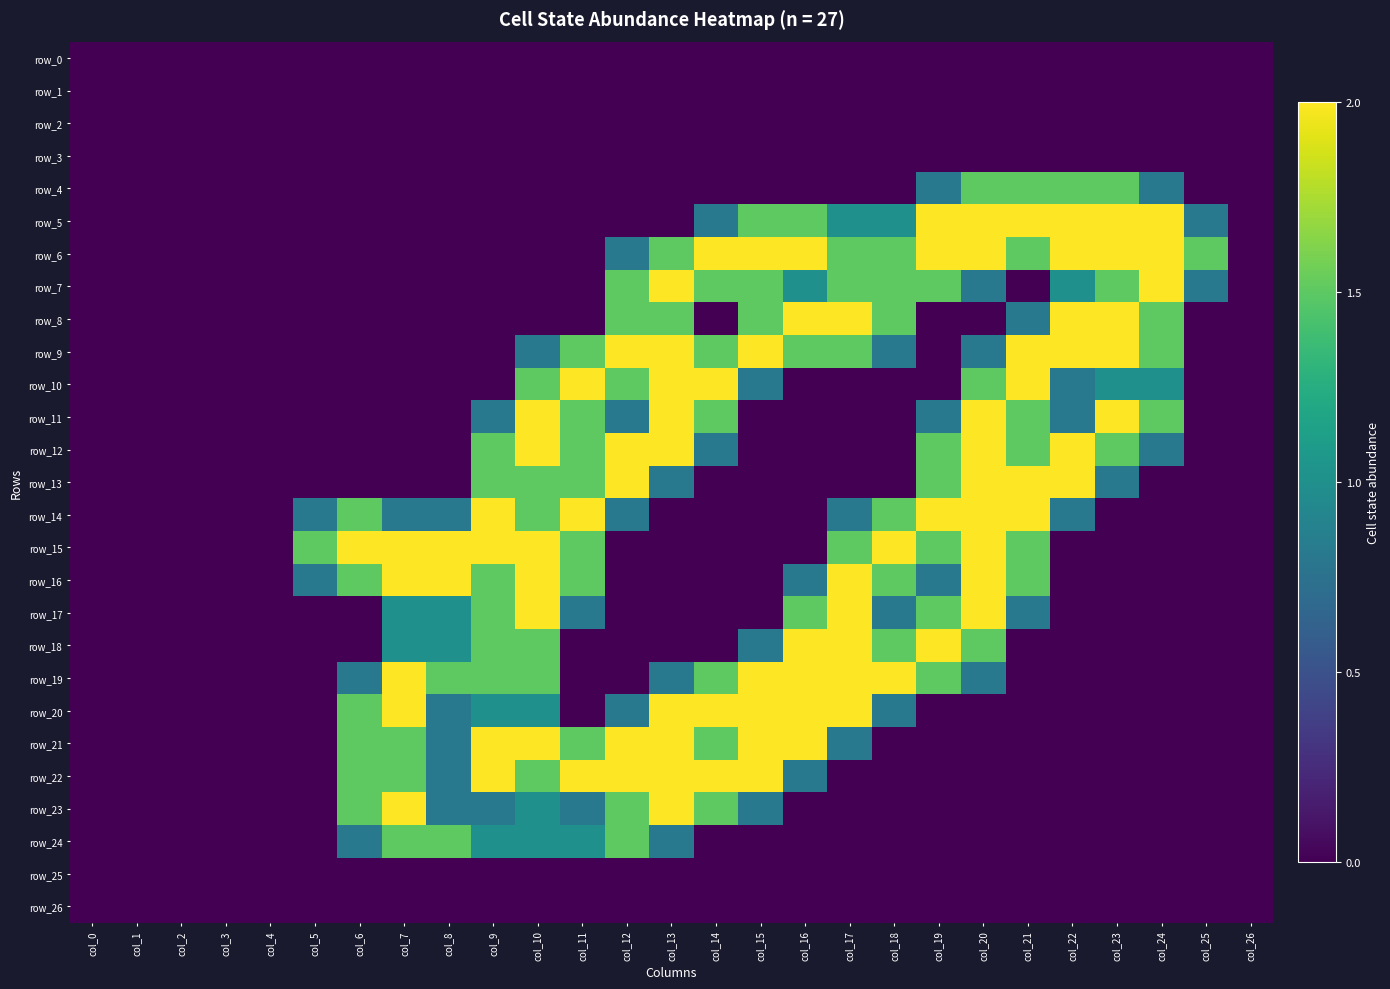

Which has a higher value, col_10 or col_25?

col_10